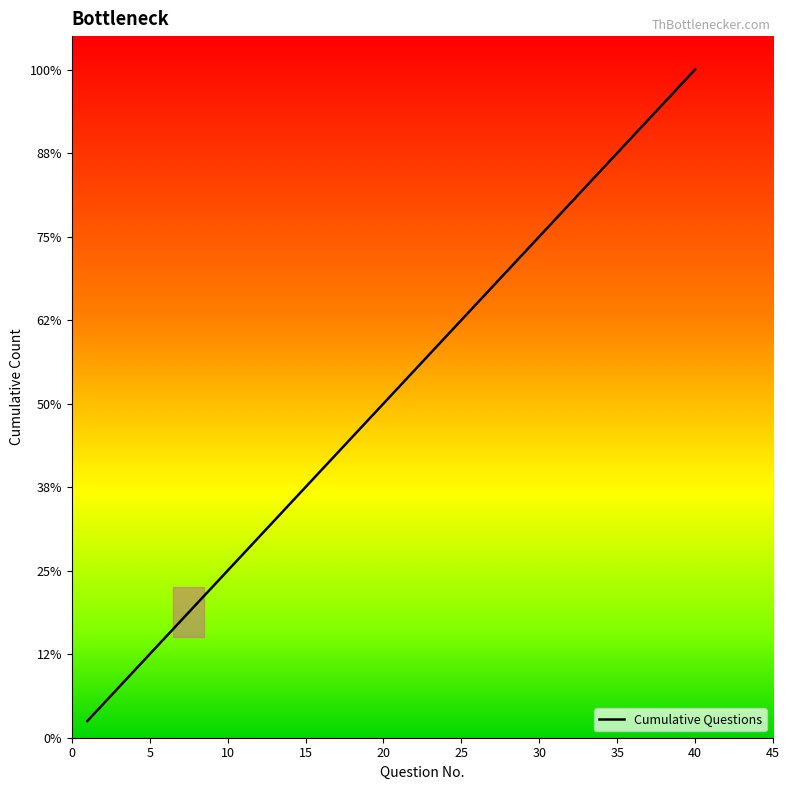

What is the maximum value shown in the chart?

40